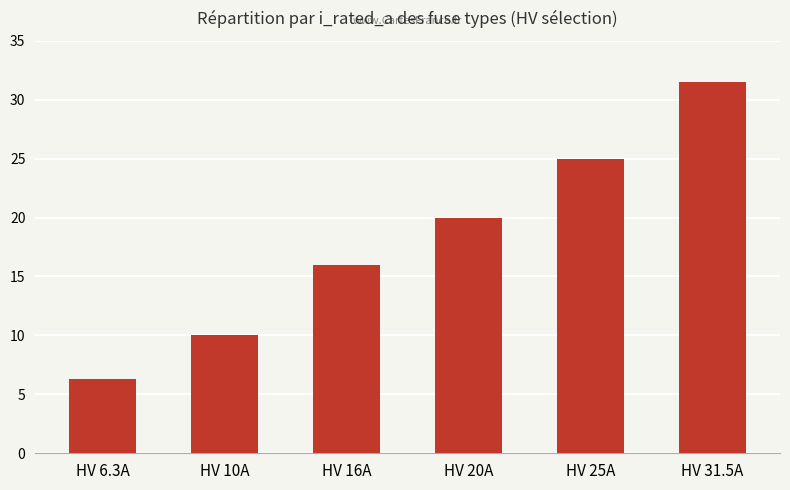

What is the sum of all values?

108.8